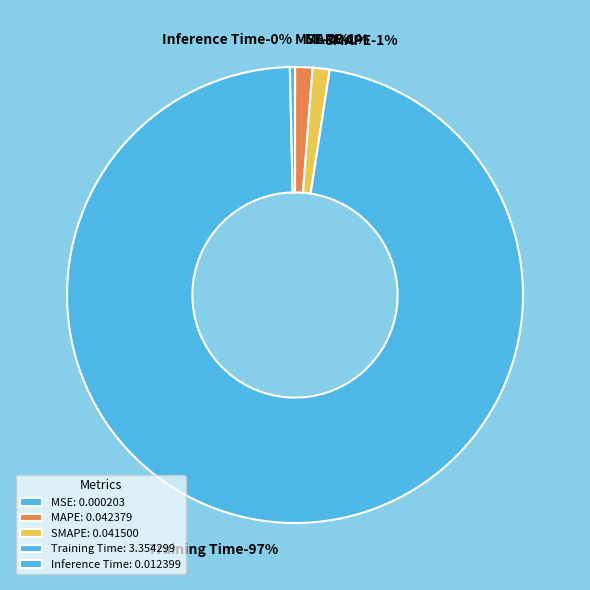

How much of the chart is everything except SMAPE?

98.8%